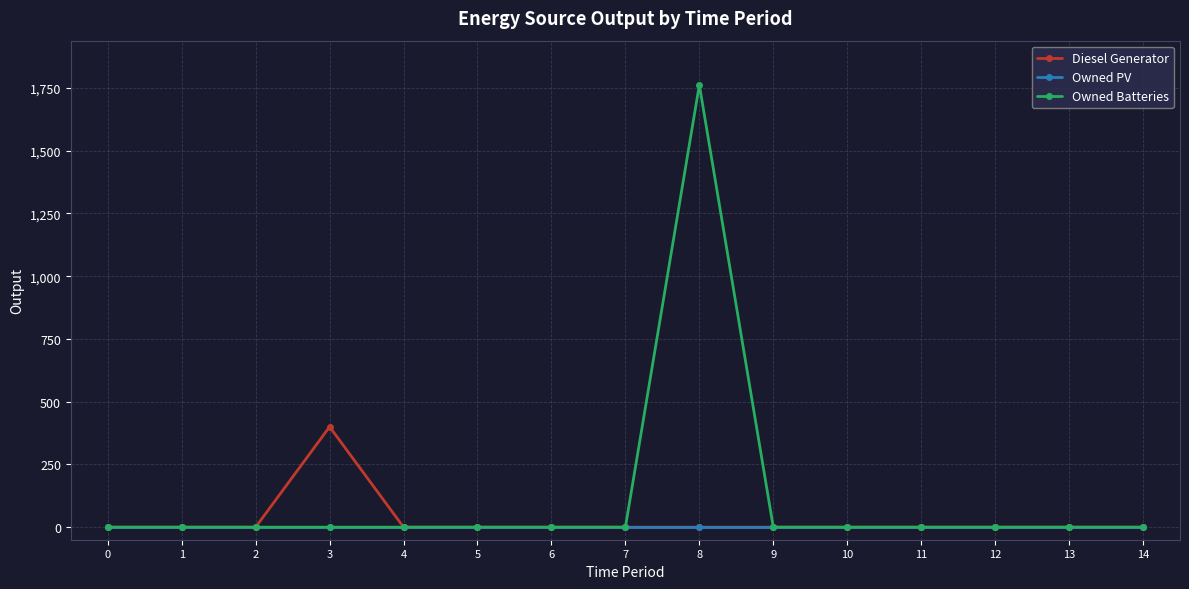

How many lines are shown in the chart?

3